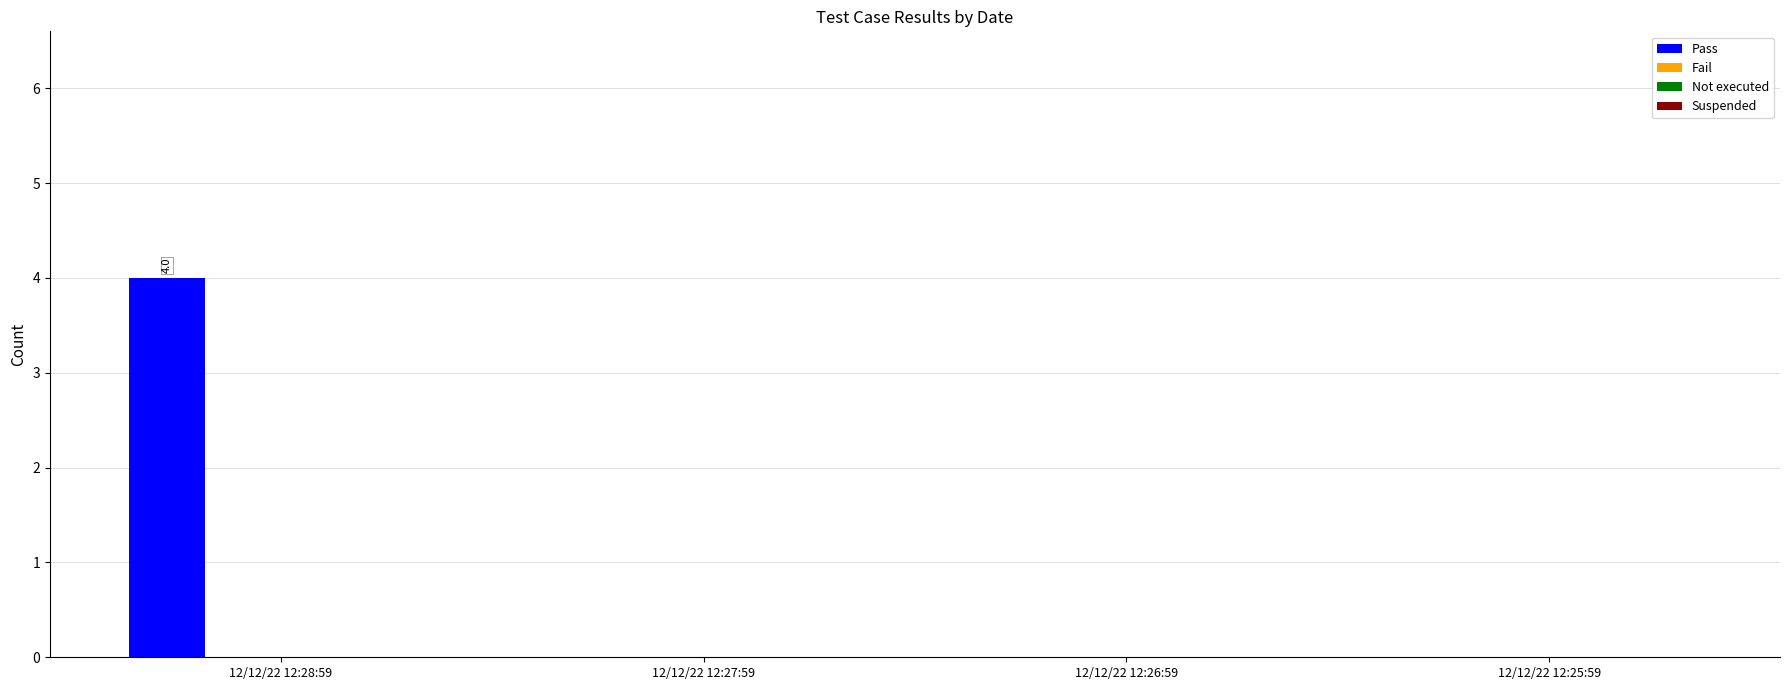

What is the greatest value displayed?

4